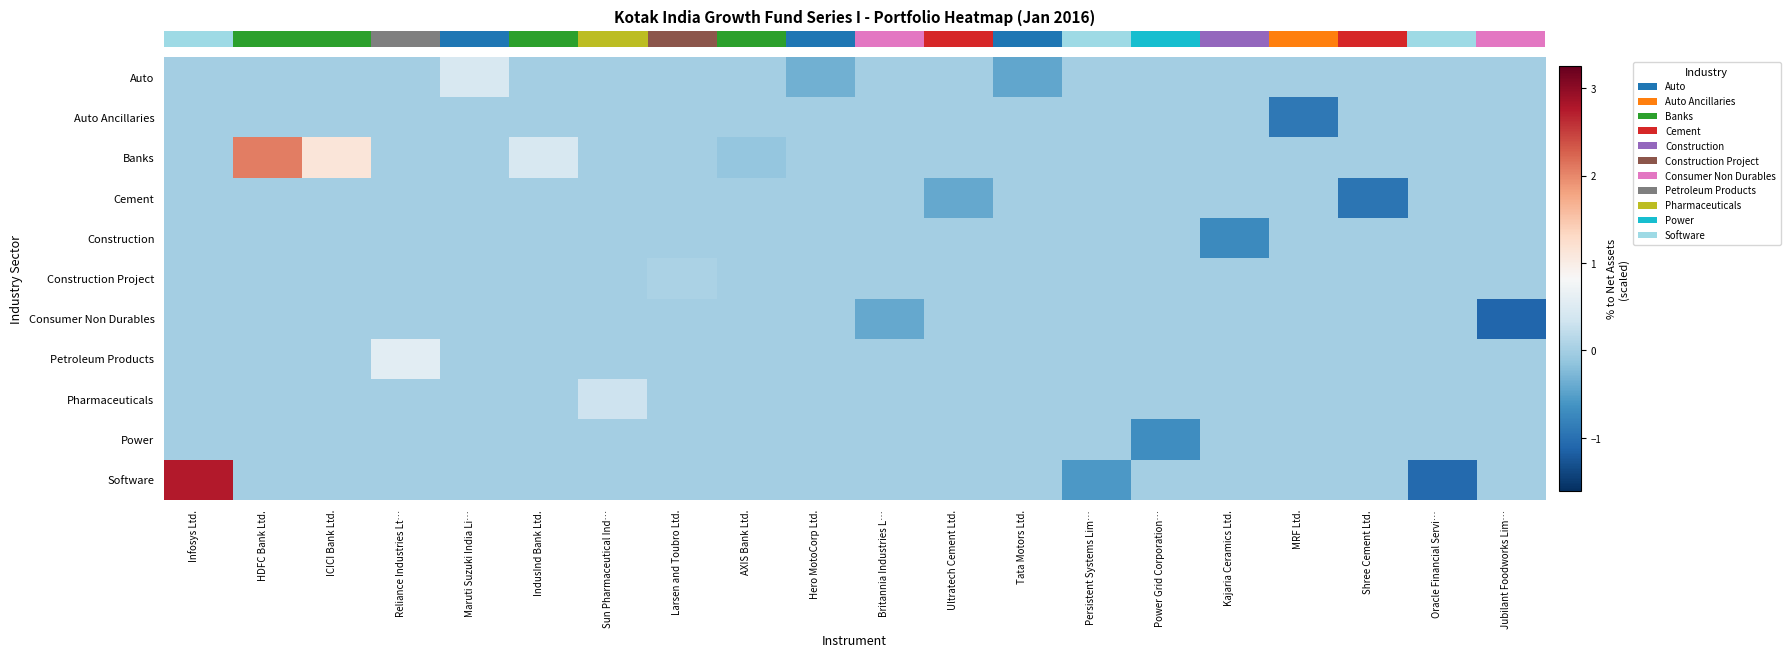

How many categories are shown in the chart?

20